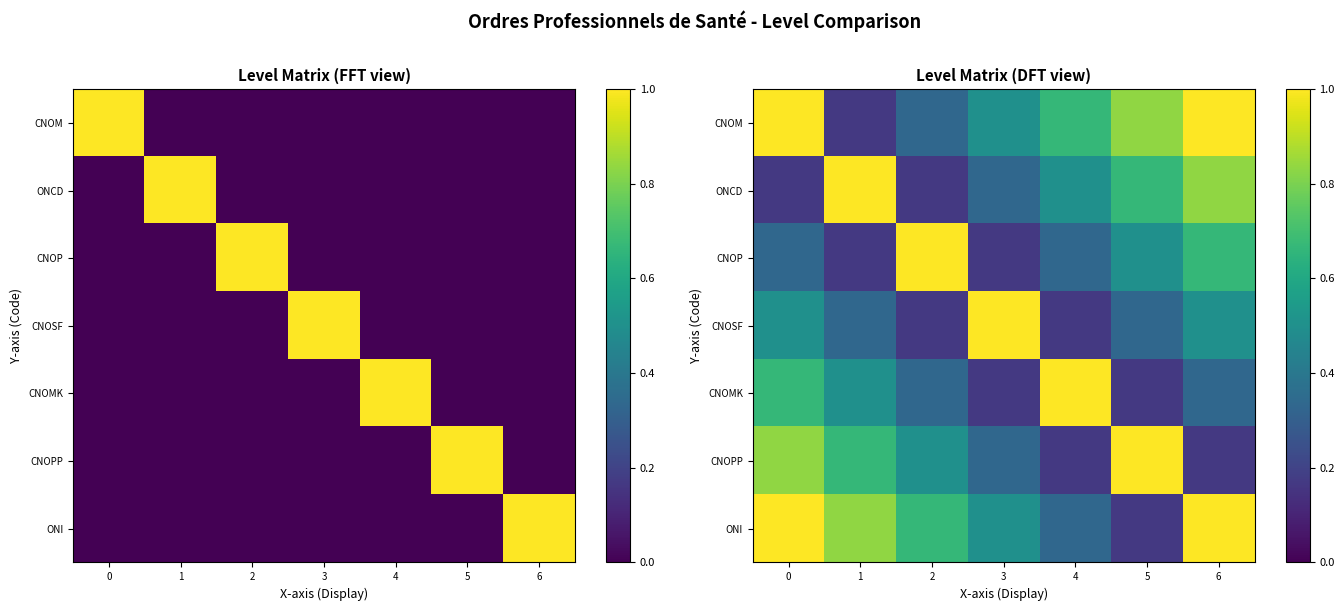

List the labels in order of CNOMK value, largest first.

4, 0, 1, 2, 6, 3, 5